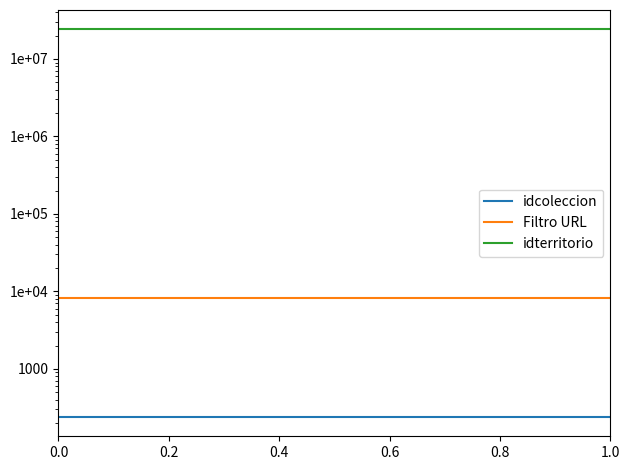

Which series has the widest spread of values?

idcoleccion